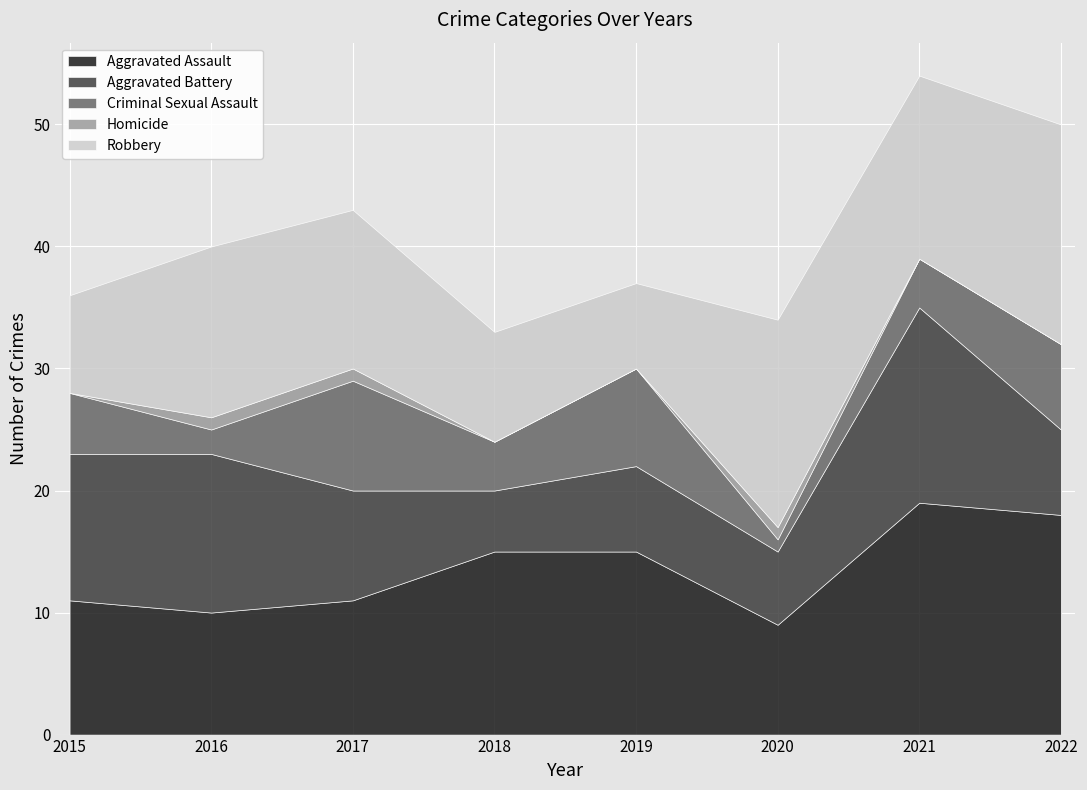

What is the sum of the Aggravated Assault values at 2015 and 2018?

26